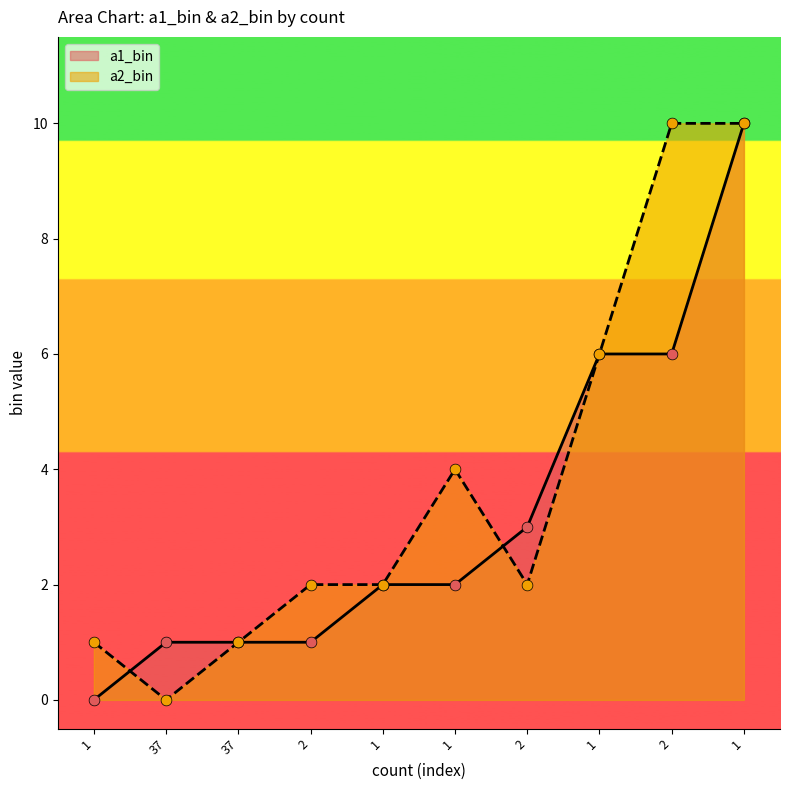

What are all the series names shown in the legend?

a1_bin, a2_bin